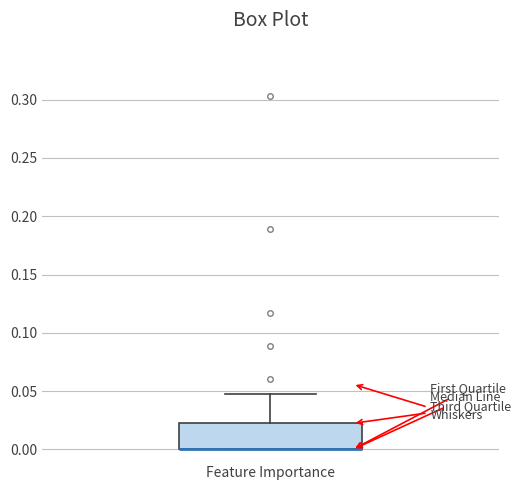

Transcribe this box plot: give where the median line is, the range the box spans, and where the two whiskers end, as read against the y-axis. The values are not printed on the chart, so give them approximately, as read against the axis.

median 0.000 (drawn on the box's lower edge), box 0.000 to 0.020, whiskers 0.000 to 0.045